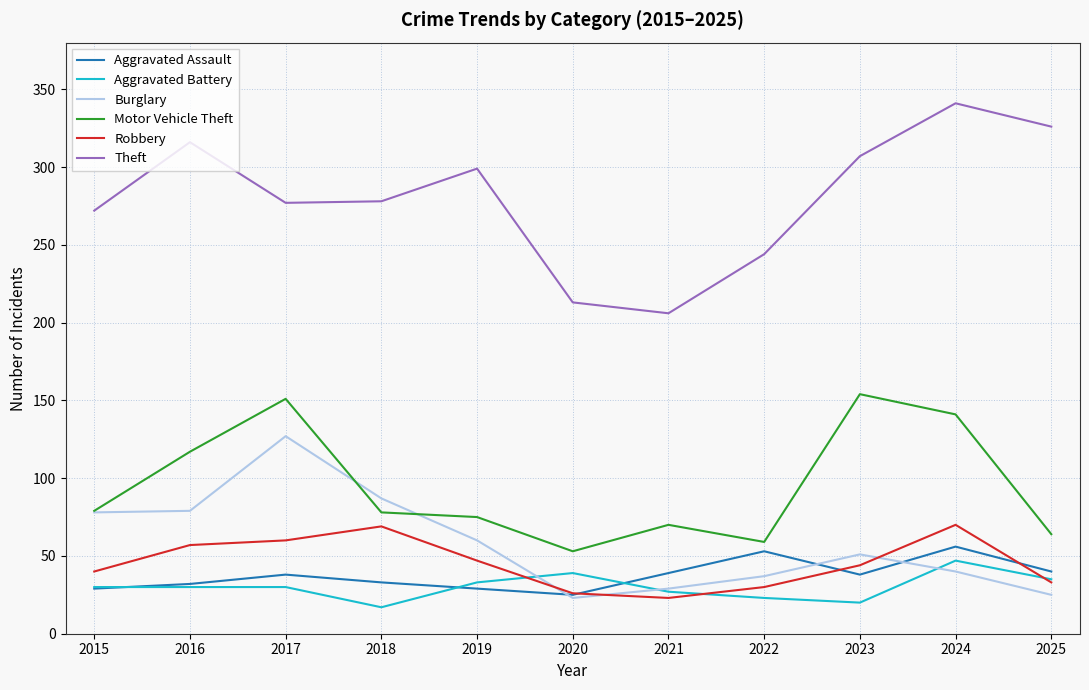

Is the value of Aggravated Assault at 2023 greater than the value of Burglary at 2017?

No